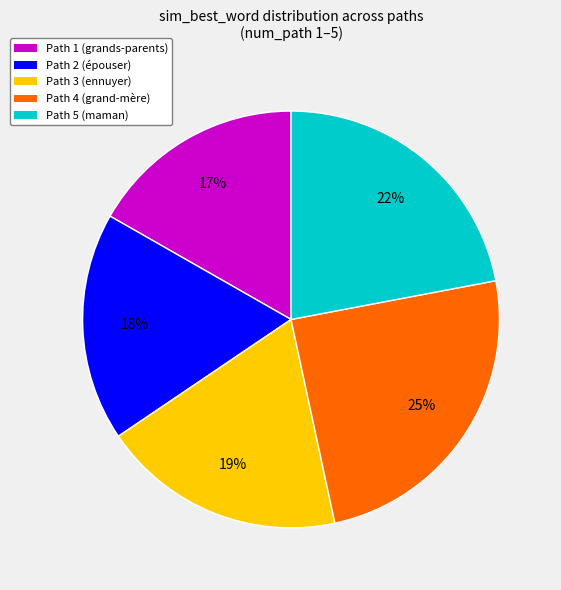

Which category has the smallest portion of the pie?

Path 1 (grands-parents)